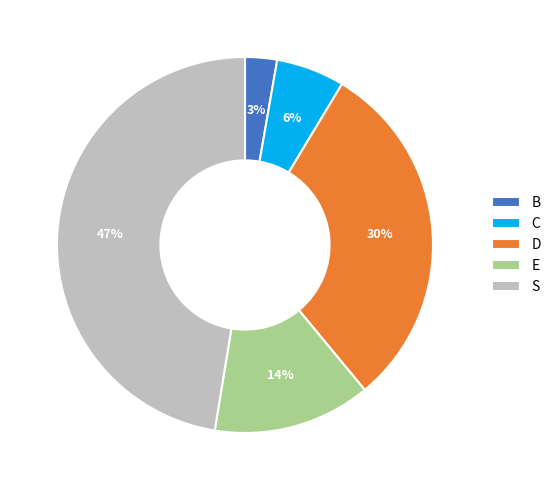

Rank the categories by value from lowest to highest.

B, C, E, D, S